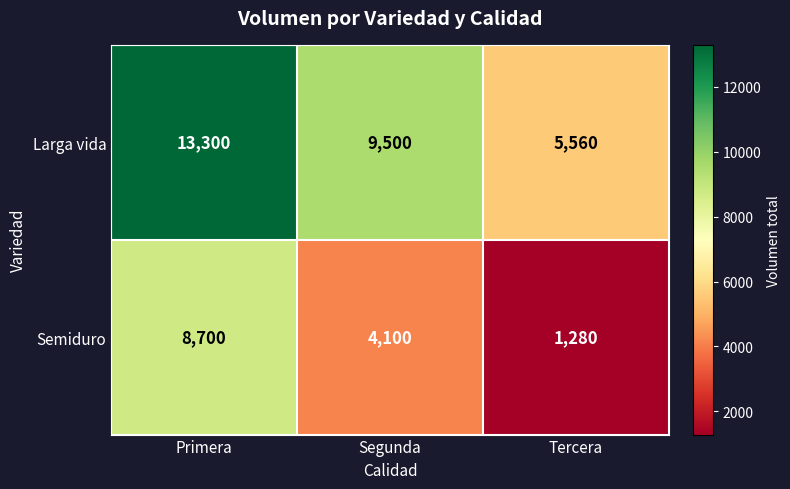

Which category has the lowest value across all series?

Tercera